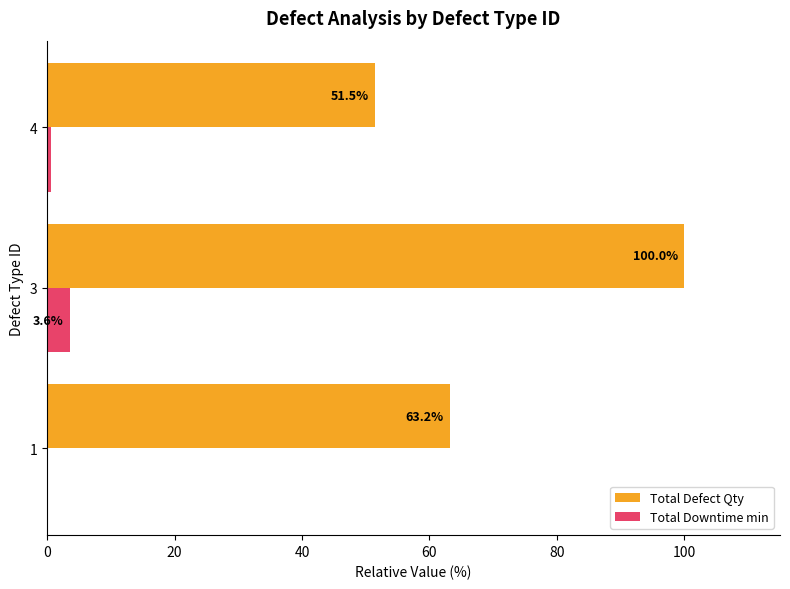

Is it true that Total Defect Qty equals 105.3 at 1?

False